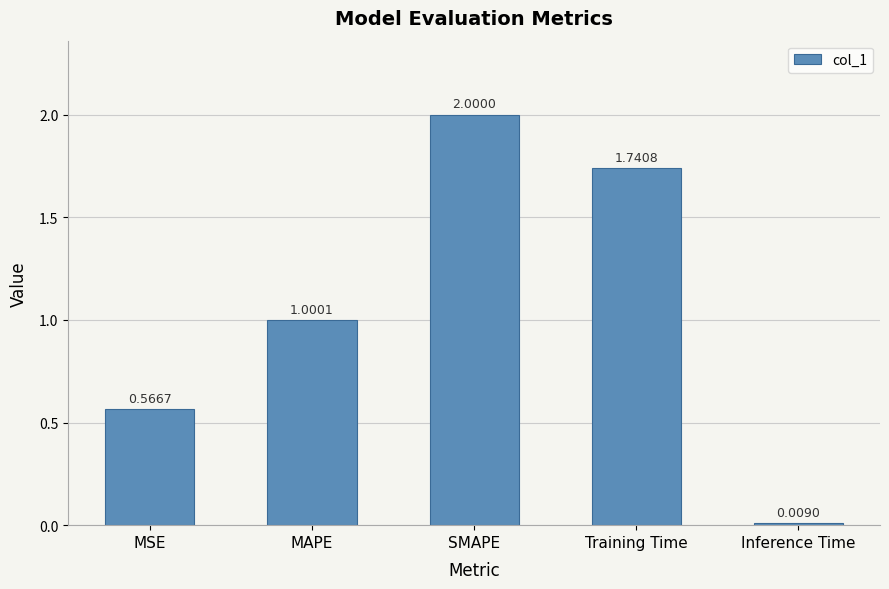

List the labels in order of value, largest first.

SMAPE, Training Time, MAPE, MSE, Inference Time